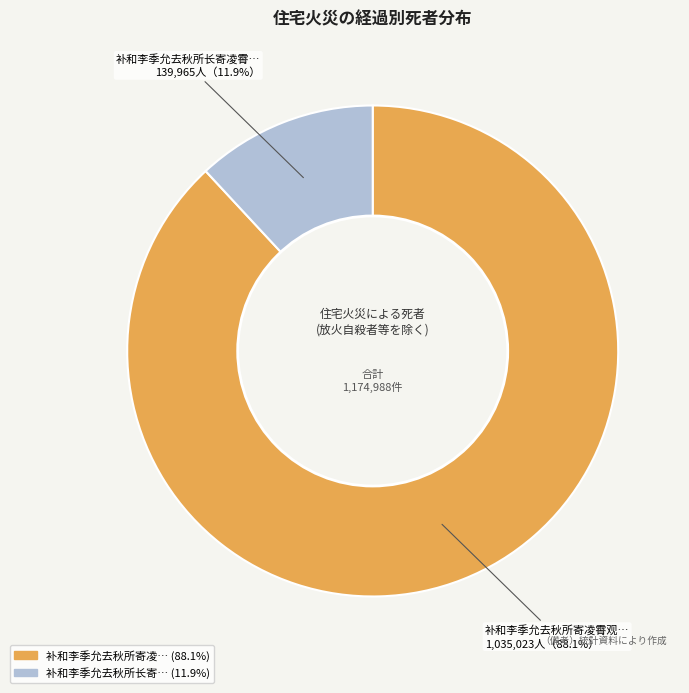

Count the number of slices in the pie.

2